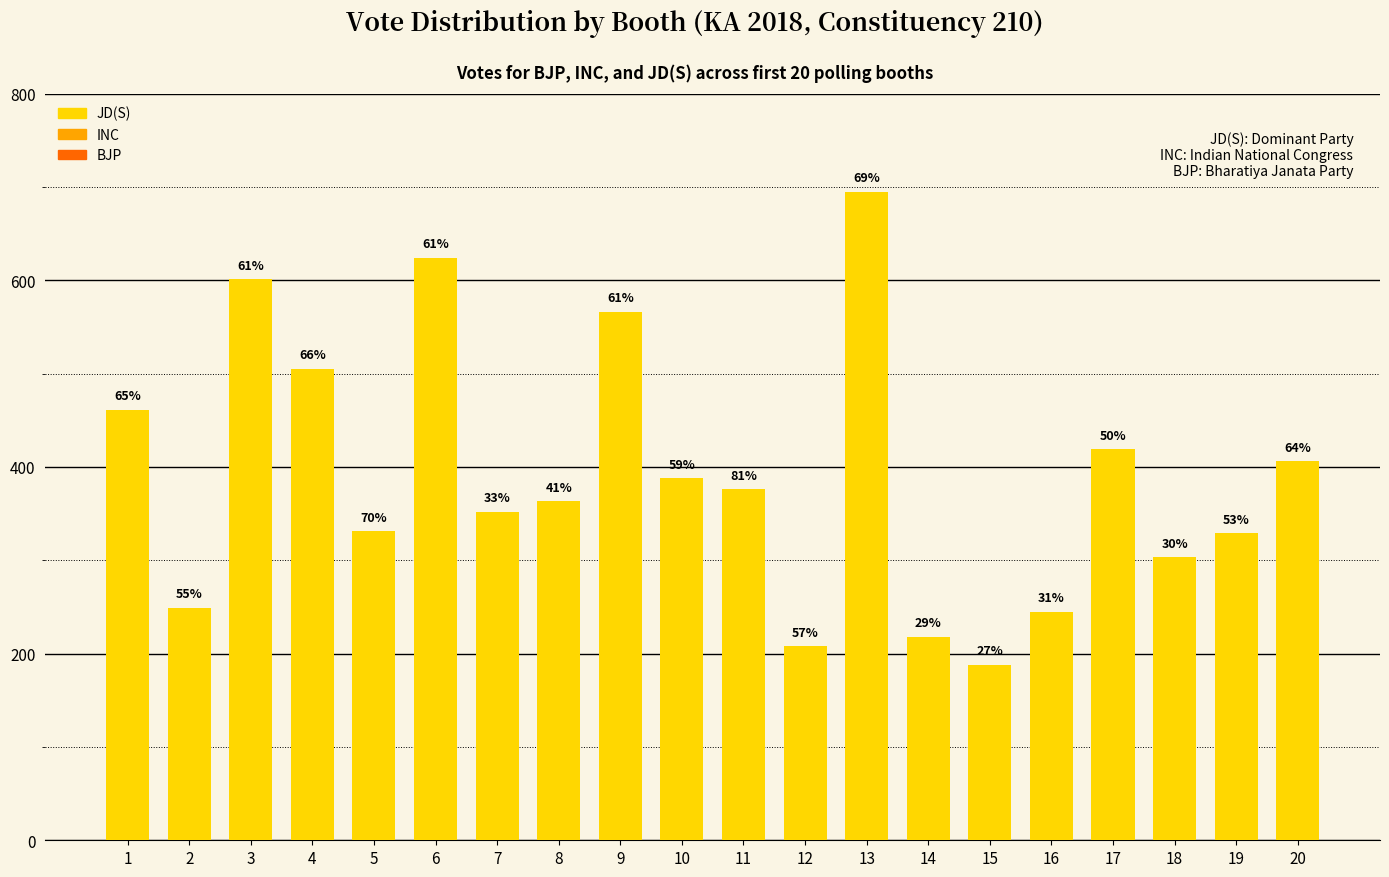

Are the bars horizontal?

No